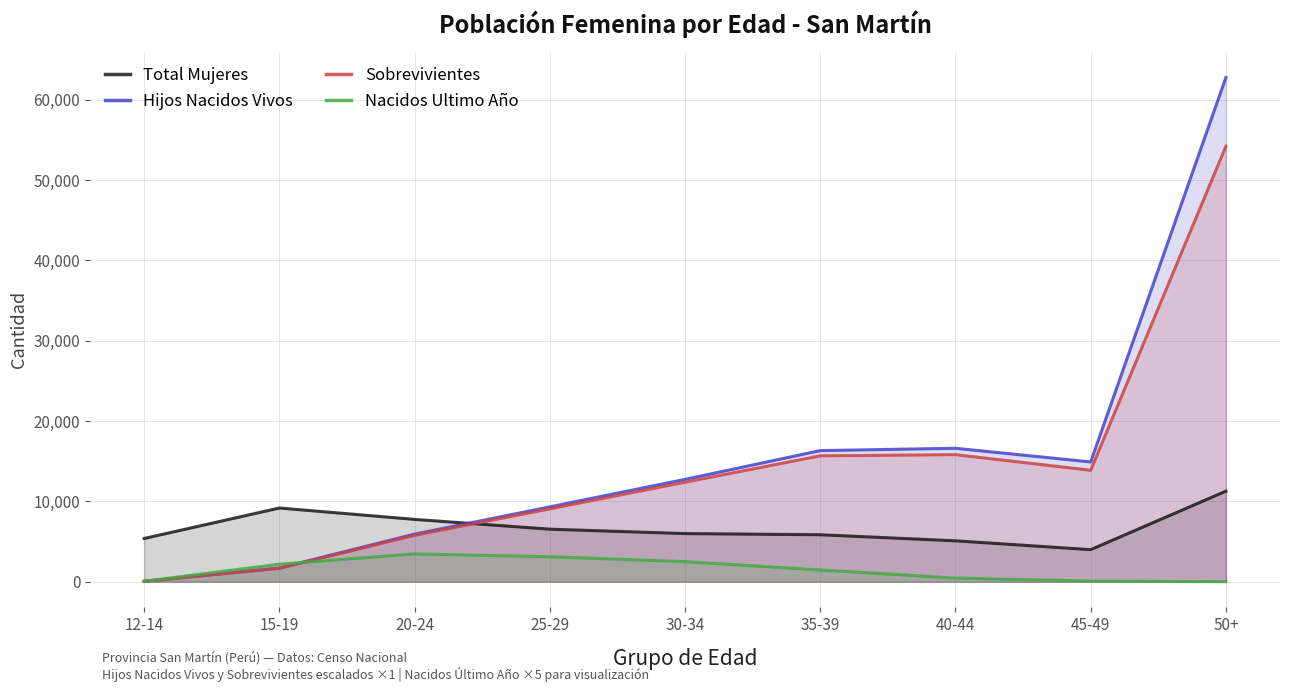

What value does the Hijos Nacidos Vivos series have at 35-39, to the nearest 100?

16300